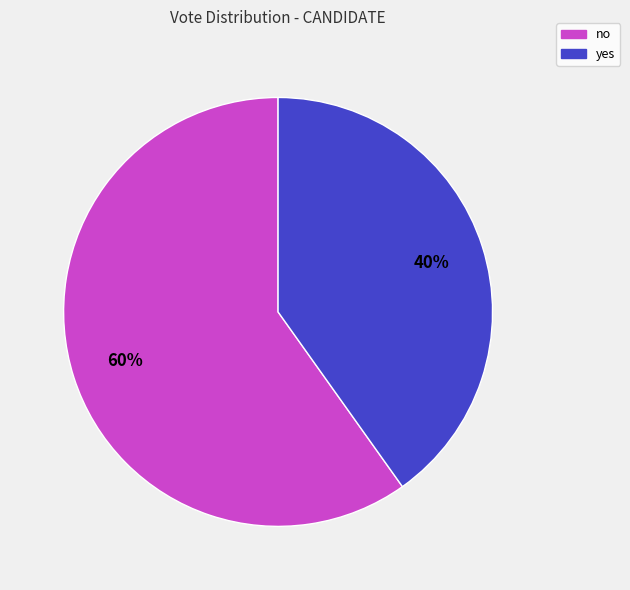

What percentage is the yes slice, to the nearest percent?

40%